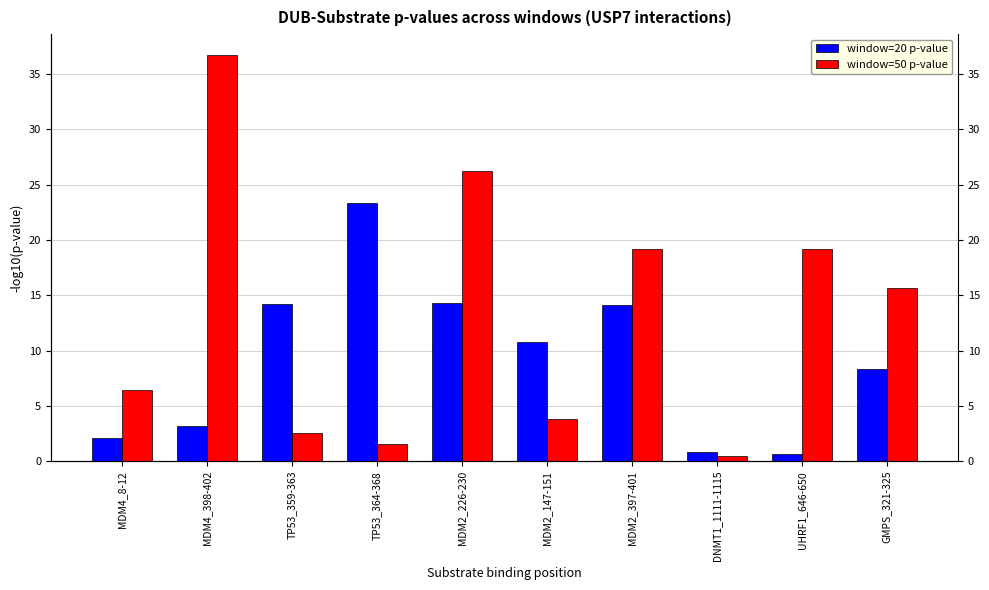

What is the sum of the window=20 p-value values at DNMT1_1111-1115 and MDM2_226-230?

15.1